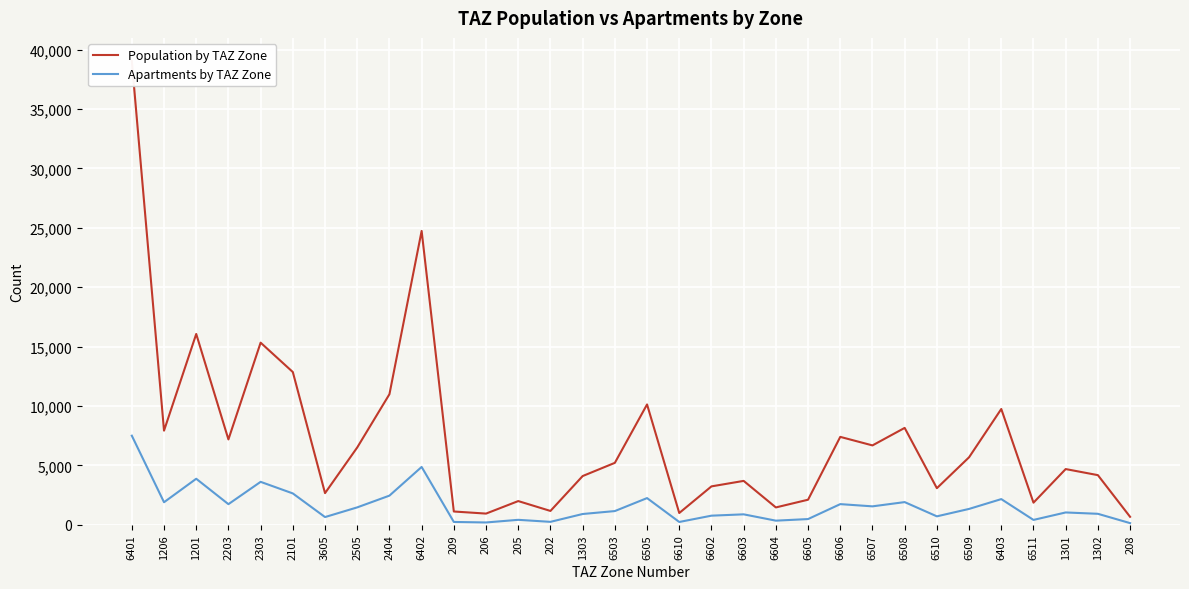

How many interior local peaks does the Apartments by TAZ Zone series have?

10